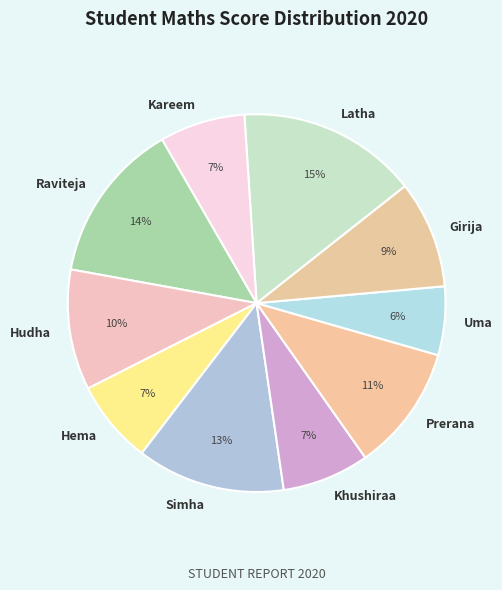

What is the ratio of the value at Hema to the value at Uma?

1.2